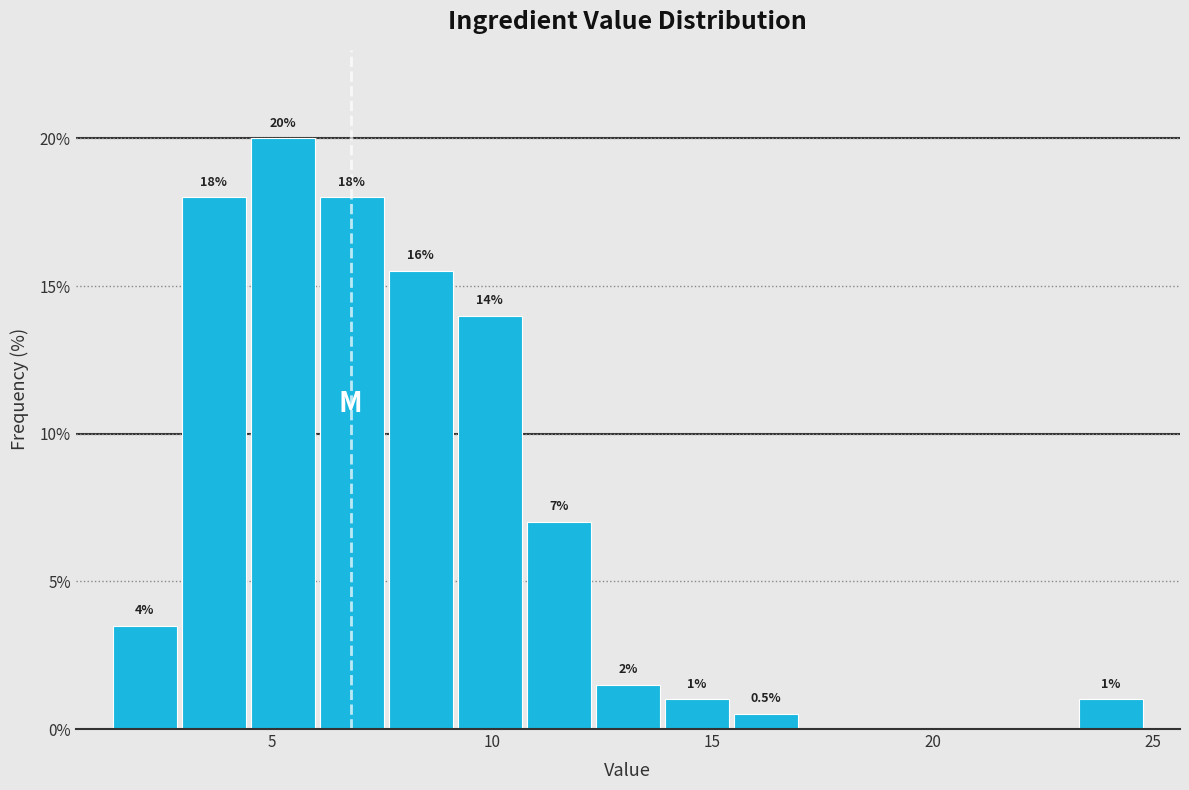

Around what value on the x-axis is the tallest bar? Give the approximate position of its centre, as read against the axis.

5.5